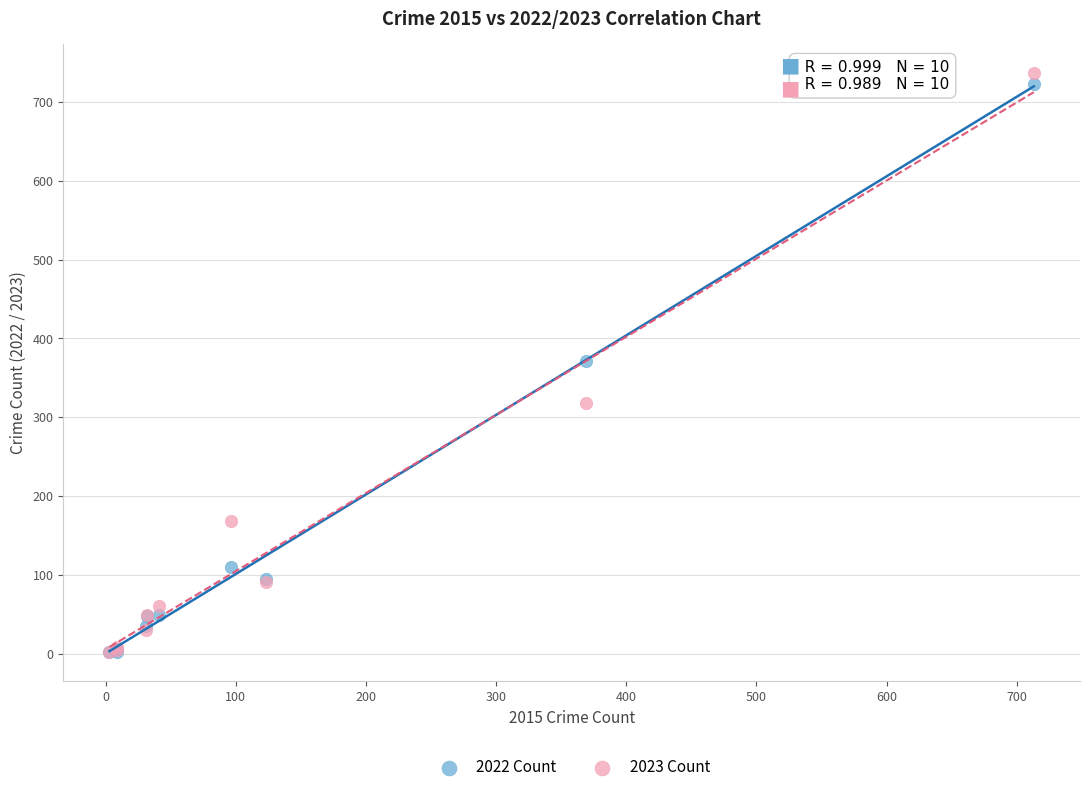

Which series has the widest spread of Y values?

2023 Count